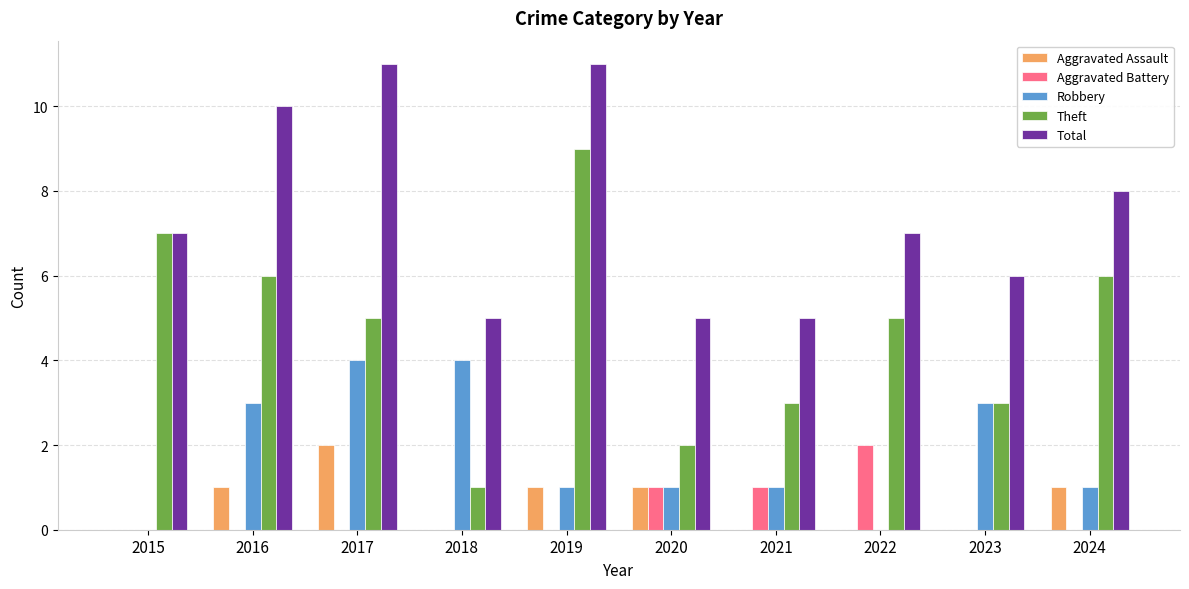

What is the sum of the Robbery values at 2023 and 2016?

6